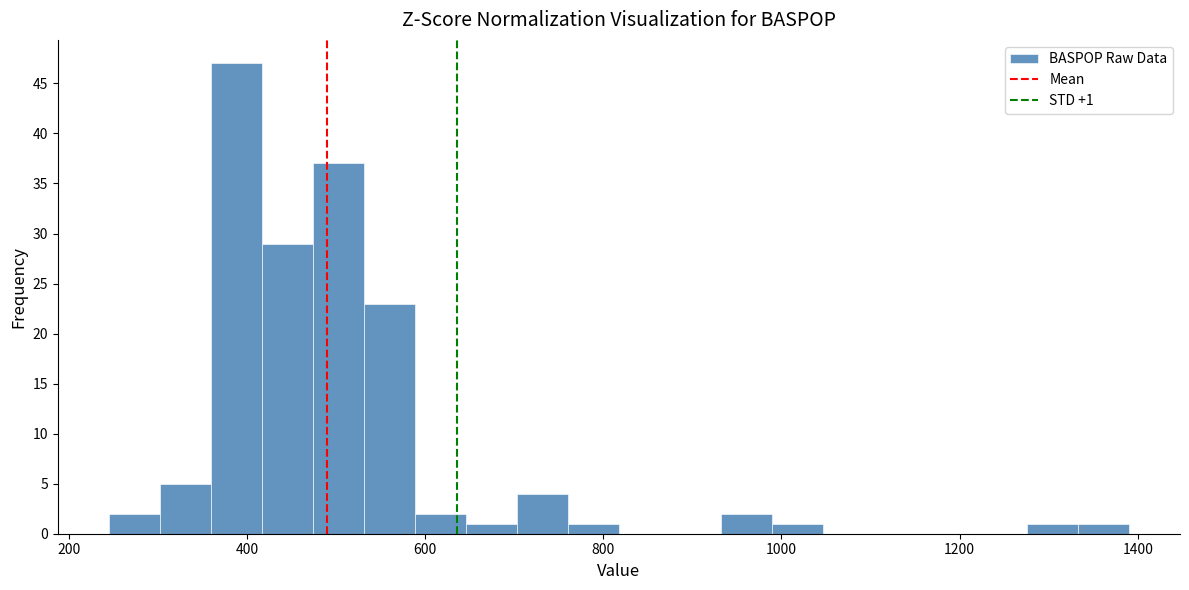

Read against the x-axis, roughly where is the centre of the tallest bar?

380